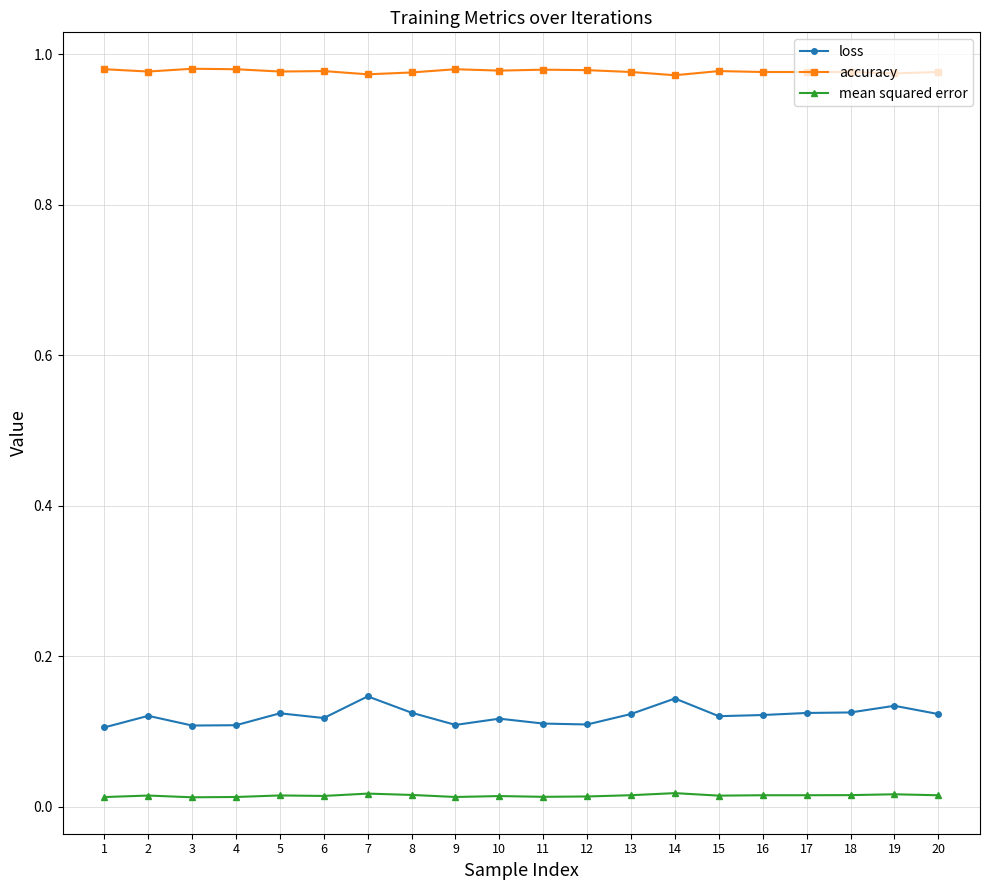

Is it true that loss equals 0.1 at 5?

True